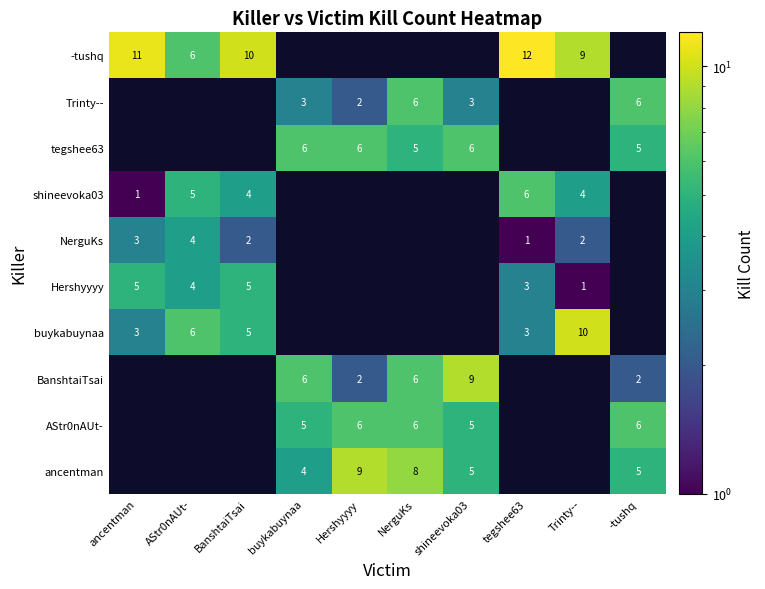

The AStr0nAUt- series shows 3 at shineevoka03. True or false?

False